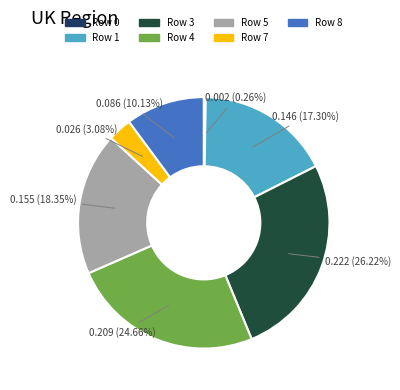

Is there any slice that represents more than half of the pie?

No